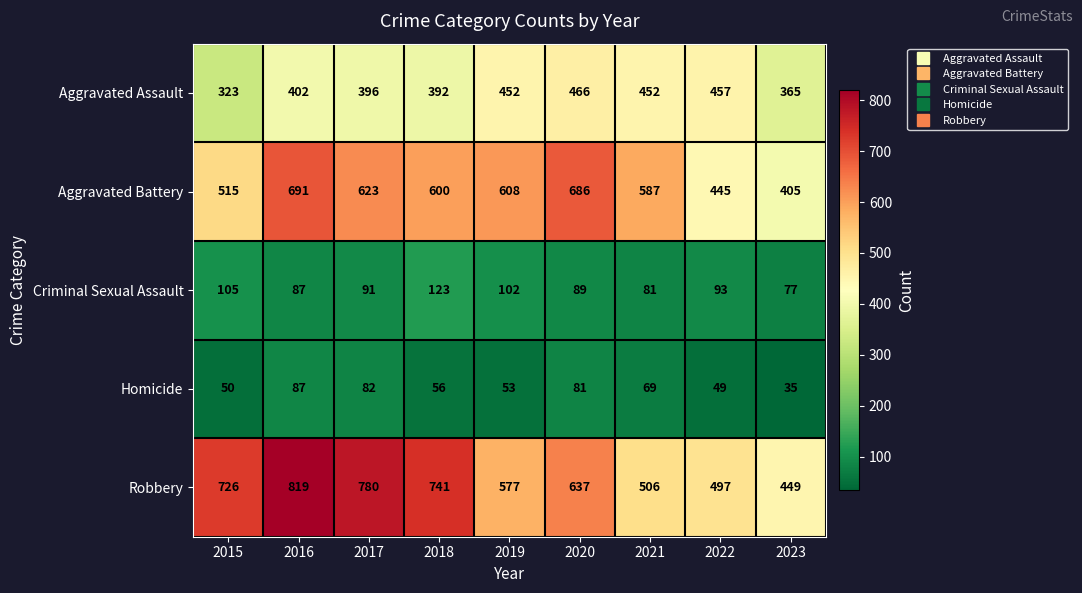

How many series are shown in this chart?

5